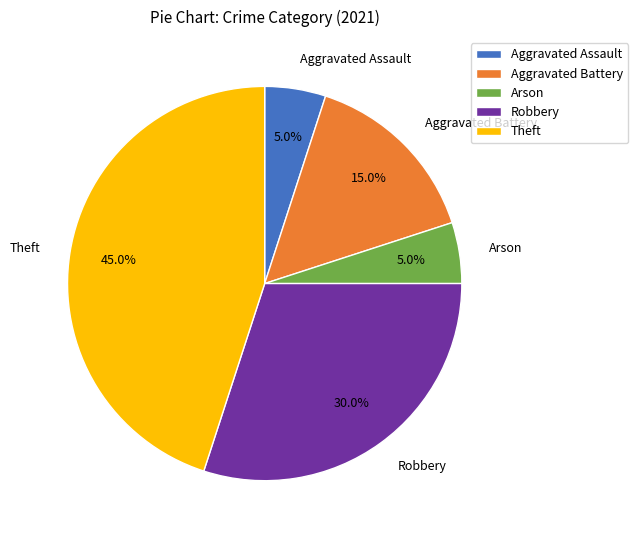

To the nearest percent, what is the combined percentage of Aggravated Battery and Arson?

20%